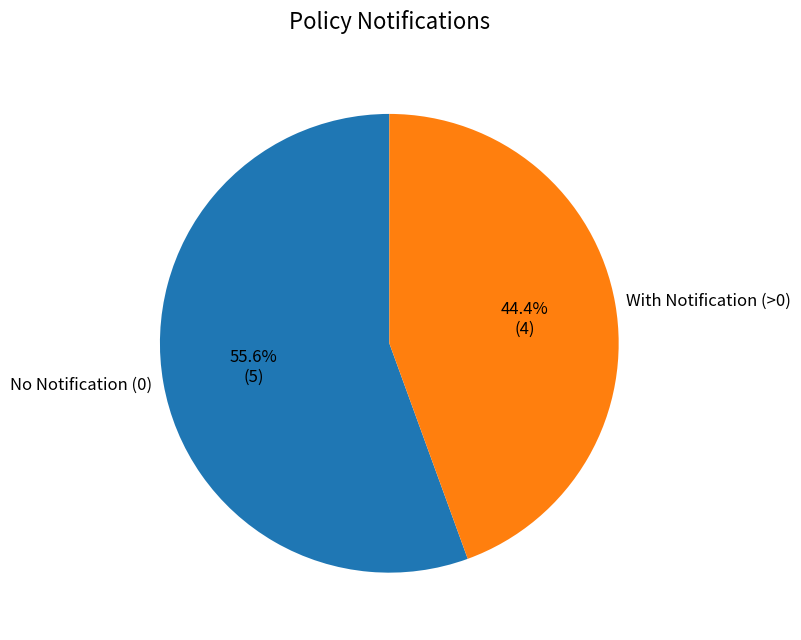

Rank the categories by value from lowest to highest.

With Notification (>0), No Notification (0)